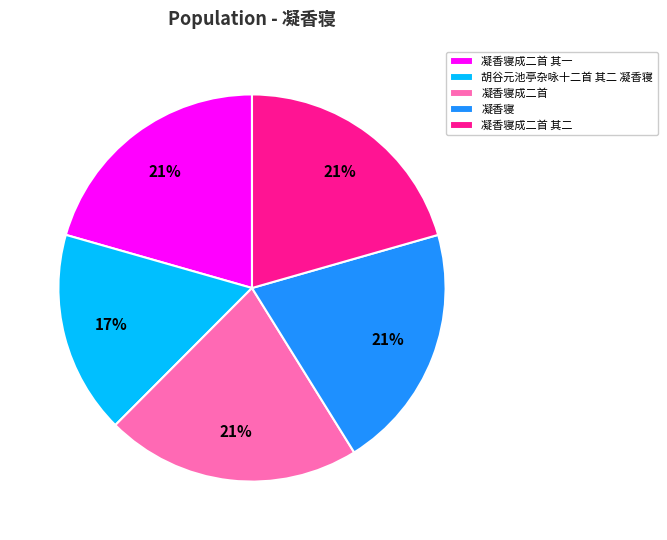

To the nearest percent, what percentage of the pie is 凝香寝?

21%